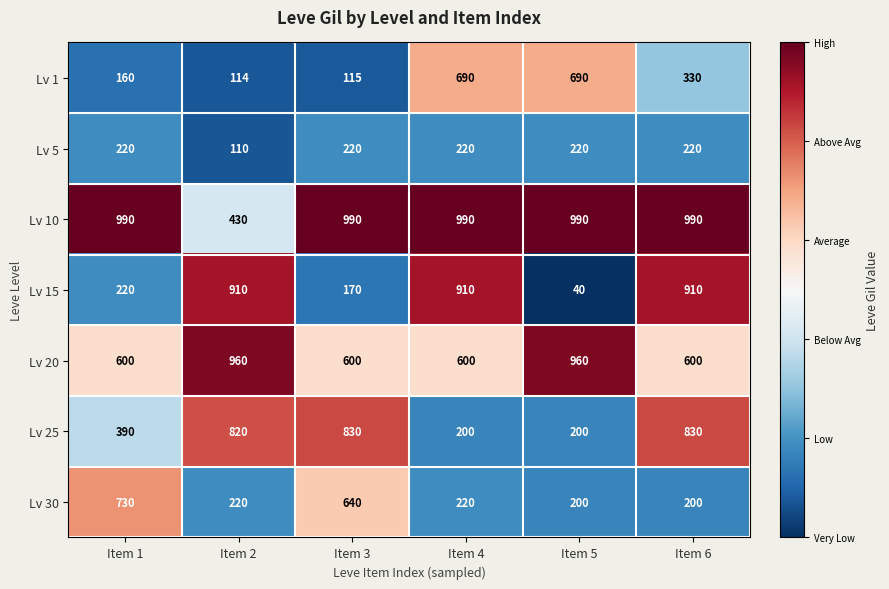

What is the minimum value shown in the chart?

40